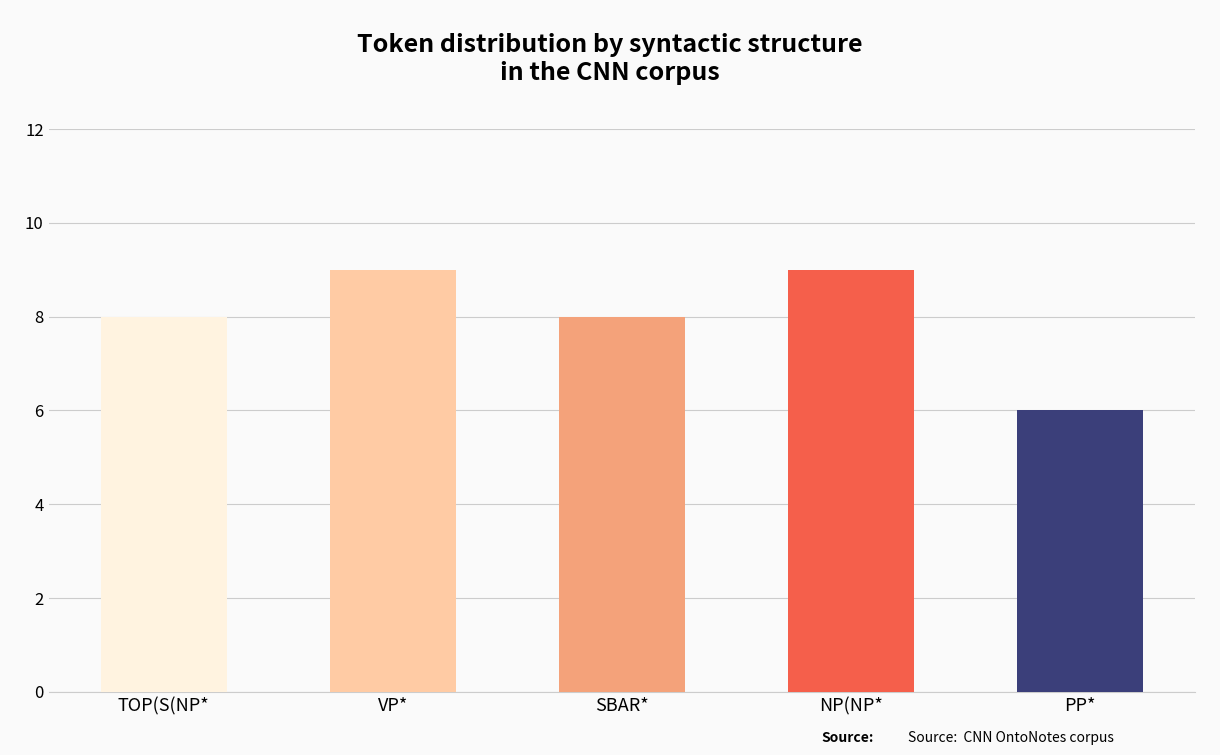

How many values exceed 8?

2